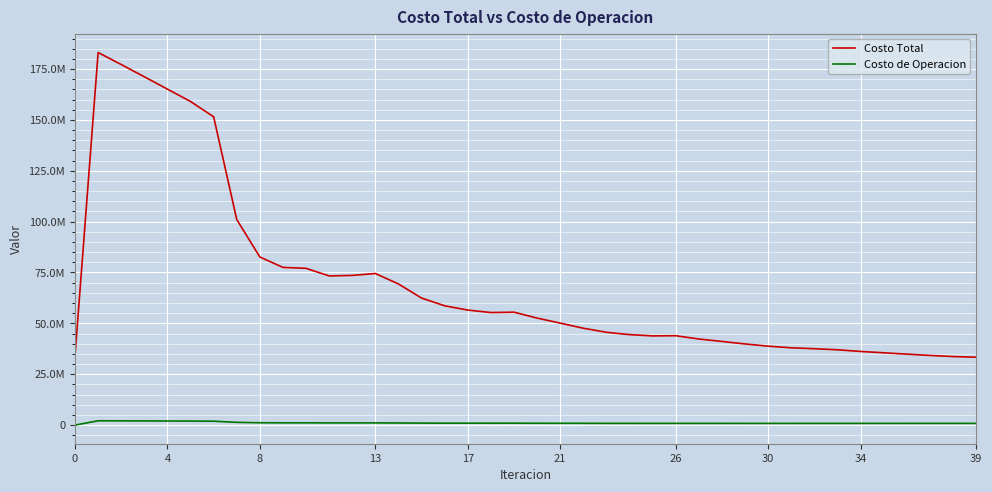

Reading left to right, what are all the values shown in this chart?

Costo Total: 34212358.5	183121521.9	177215477.8	171192048.1	165120123.5	159047318.1	151531922.4	101028579.4	82625101.3	77507113.6	77043558.2	73326118.9	73567222.4	74512352.0	69363109.3	62428366.9	58632225.8	56533197.6	55323983.8	55491114.7	52598105.0	50125960.5	47612543.4	45622083.2	44463063.8	43838000.5	43926083.1	42314469.3	41117483.8	39884183.4	38791441.6	37991644.7	37540498.6	37018277.8	36195065.4	35543766.5	34878862.5	34229562.3	33693925.9	33365028.9
Costo de Operacion: 0.0	2119705.6	2083211.4	2045695.3	2007736.2	1969772.4	1918392.6	1348511.0	1153602.0	1115426.2	1117022.4	1085555.1	1087162.4	1079815.3	1043354.6	981716.8	945138.7	935049.7	930651.9	933520.7	905660.9	891329.2	873732.9	864291.2	854791.0	849167.5	849134.8	844896.0	839383.1	837198.1	834203.3	835538.2	837392.1	837449.3	836710.3	838902.0	839755.3	842993.6	844044.4	844185.2